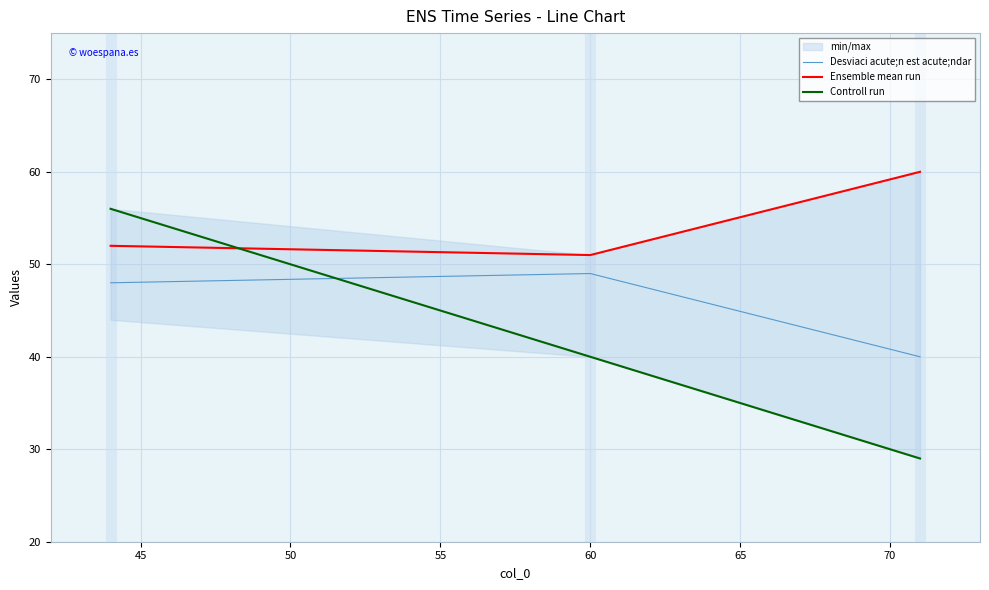

What is the average value of the Desviaci acute;n est acute;ndar series?

46